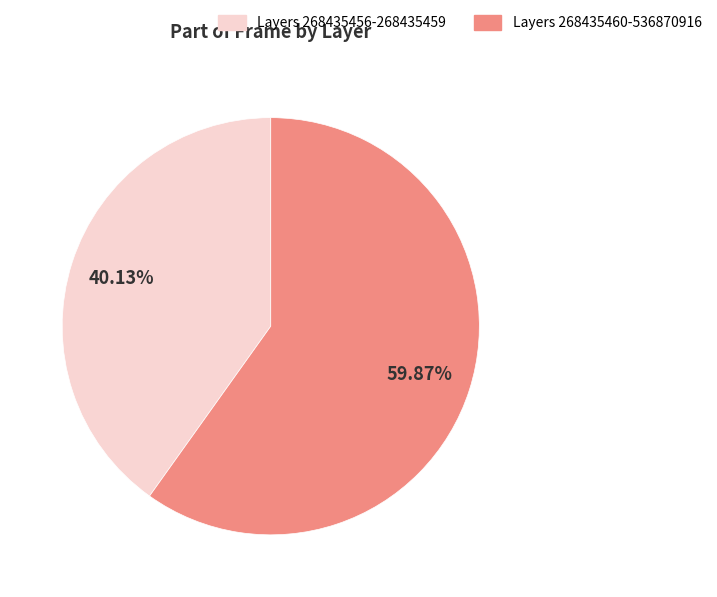

Does any single category account for the majority?

Yes